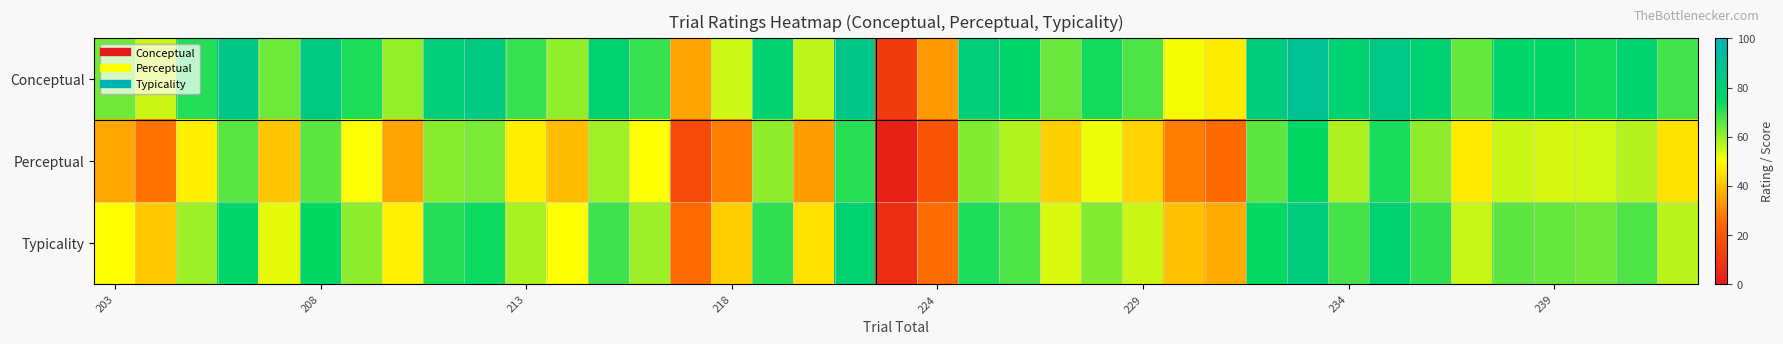

Rank the series by their maximum value, from highest to lowest.

Conceptual, Typicality, Perceptual